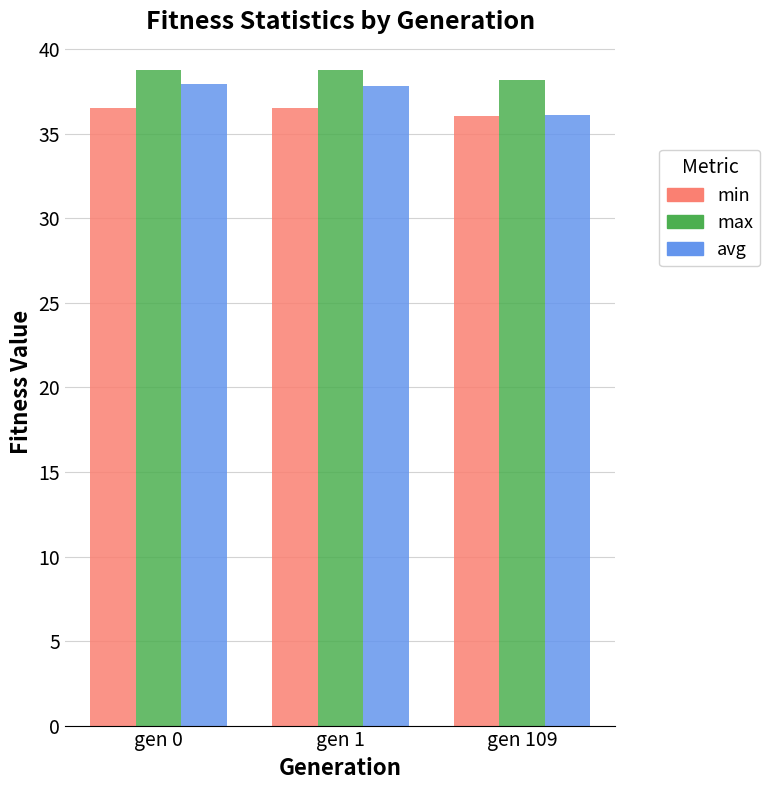

What is the sum of all min values?

109.1